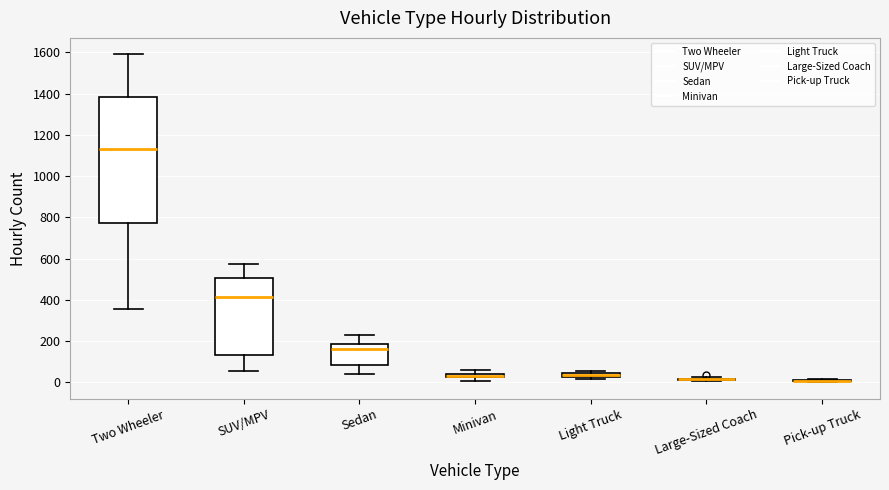

Where is the upper edge of the box for Light Truck on the y-axis? The values are not printed on the chart, so give them approximately, as read against the axis.

40